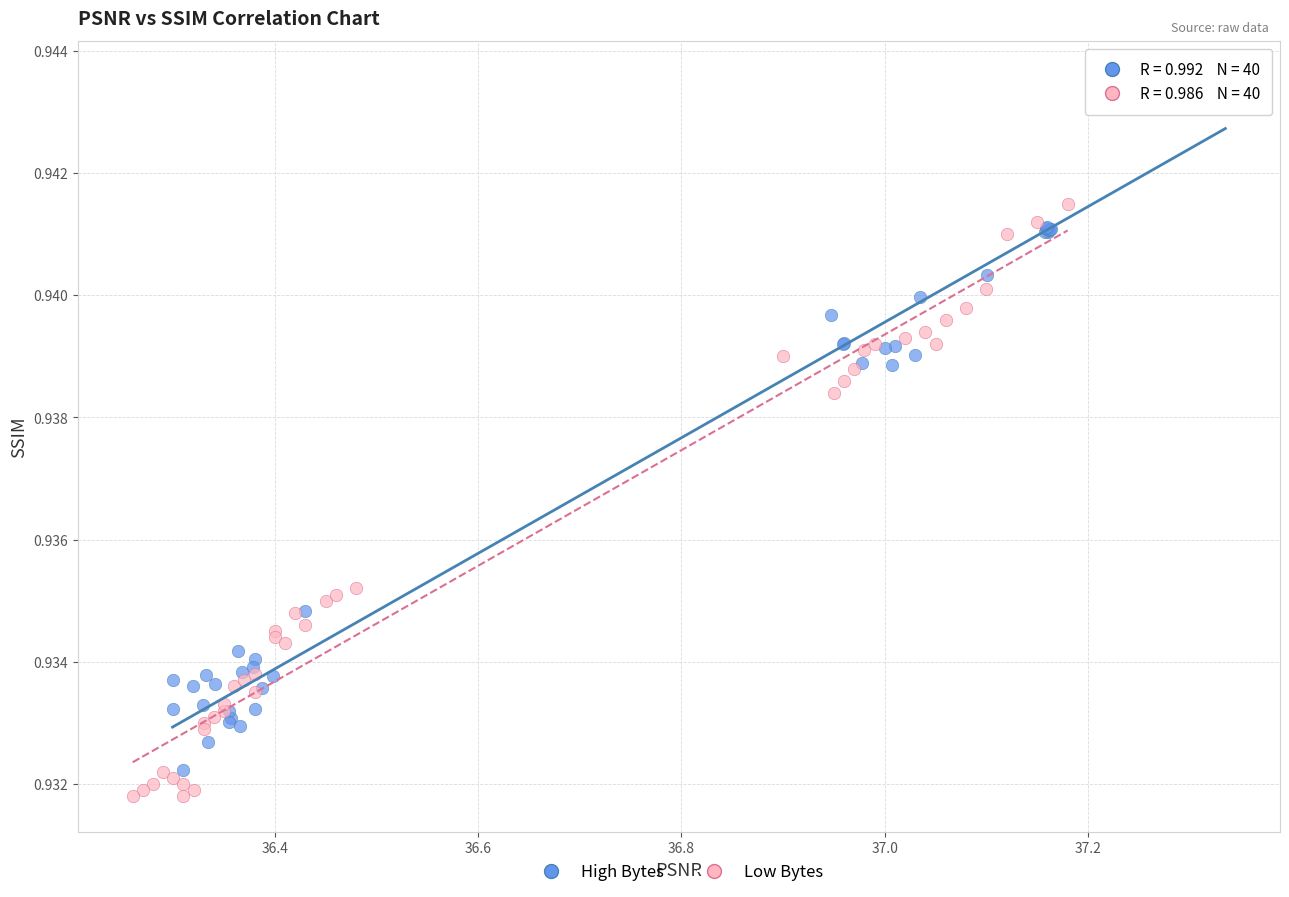

Which series contains the highest Y value?

High Bytes